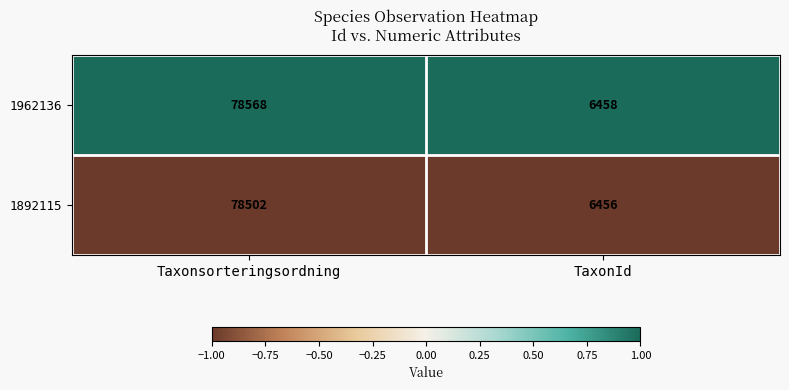

Which series has the largest total across all categories?

1962136